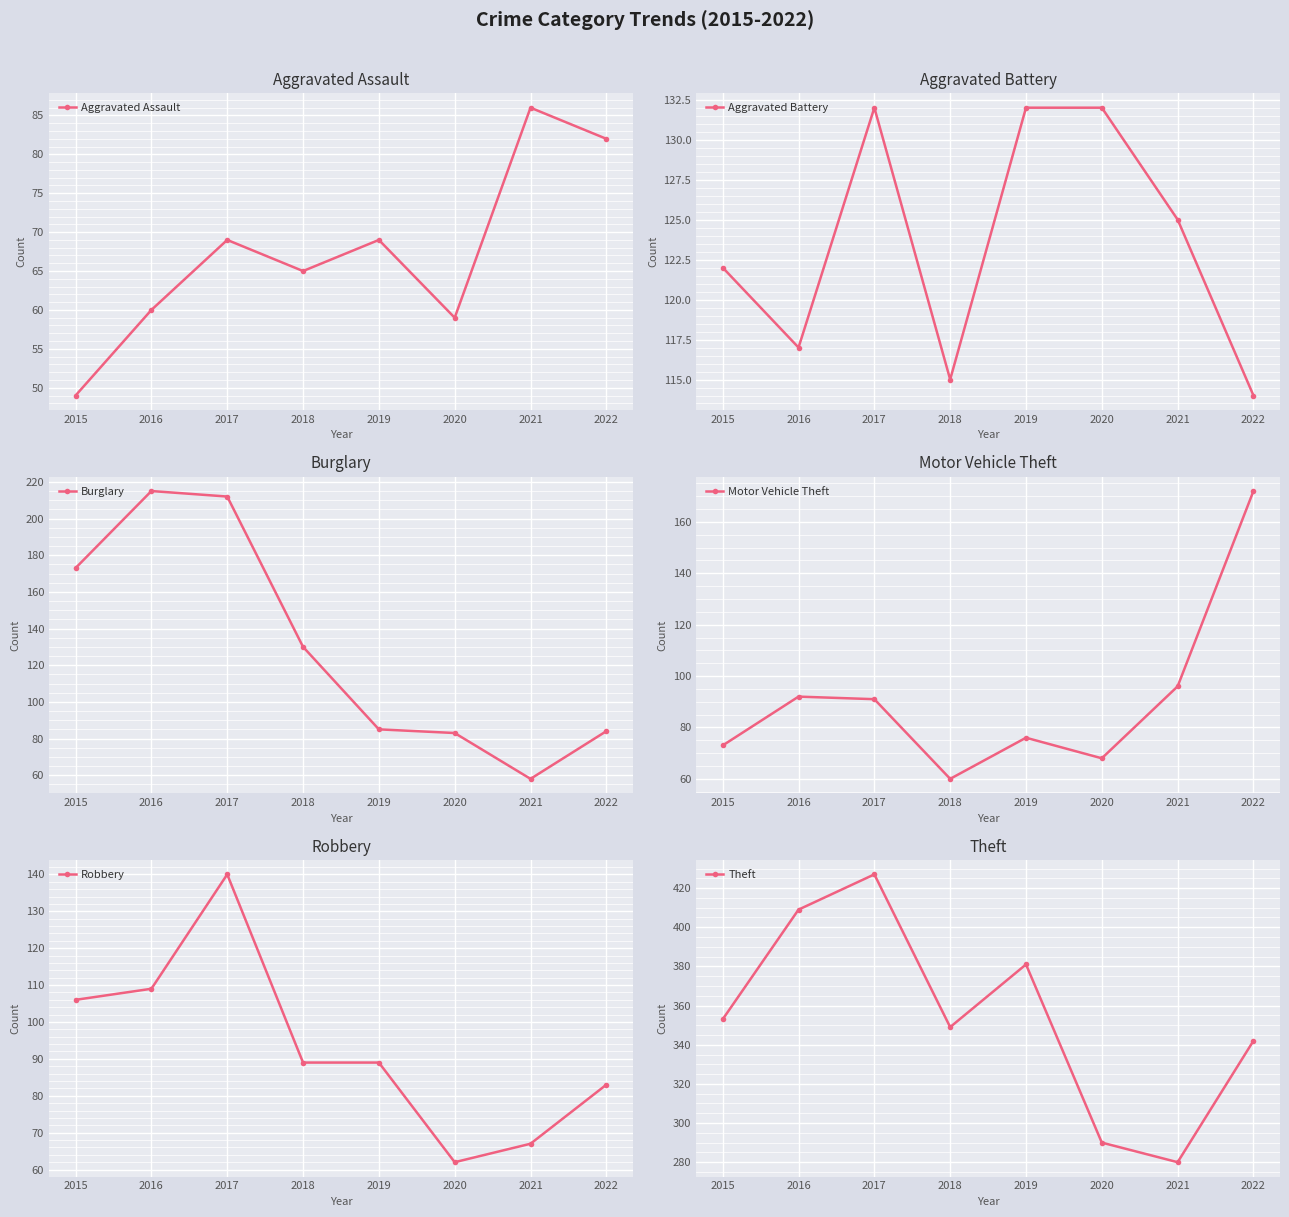

The value of Aggravated Assault at 2018 is 65. True or false?

True